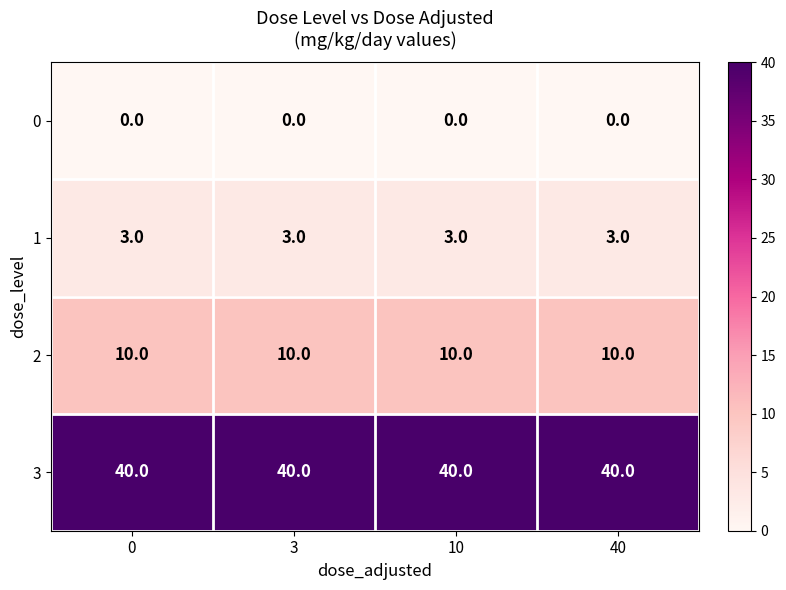

What is the spread (max minus min) of values at 3?

40